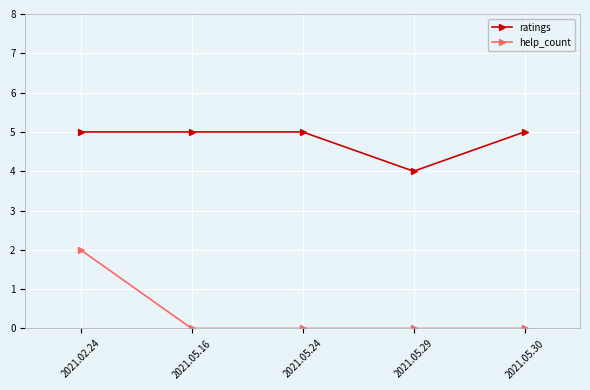

Is it true that ratings equals 4 at 2021.05.29?

True